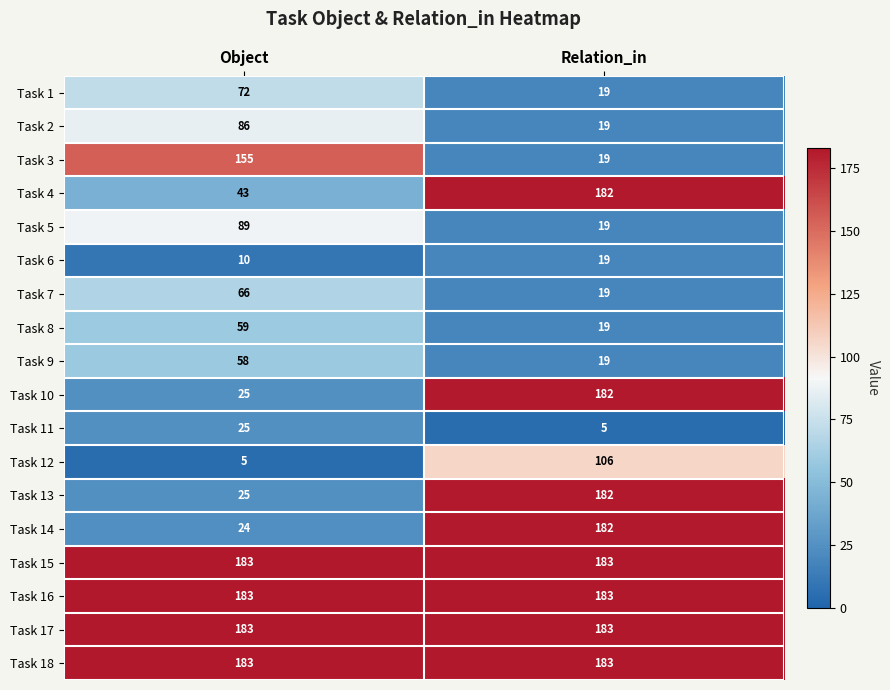

What is the difference between the Task 12 values at Relation_in and Object?

101